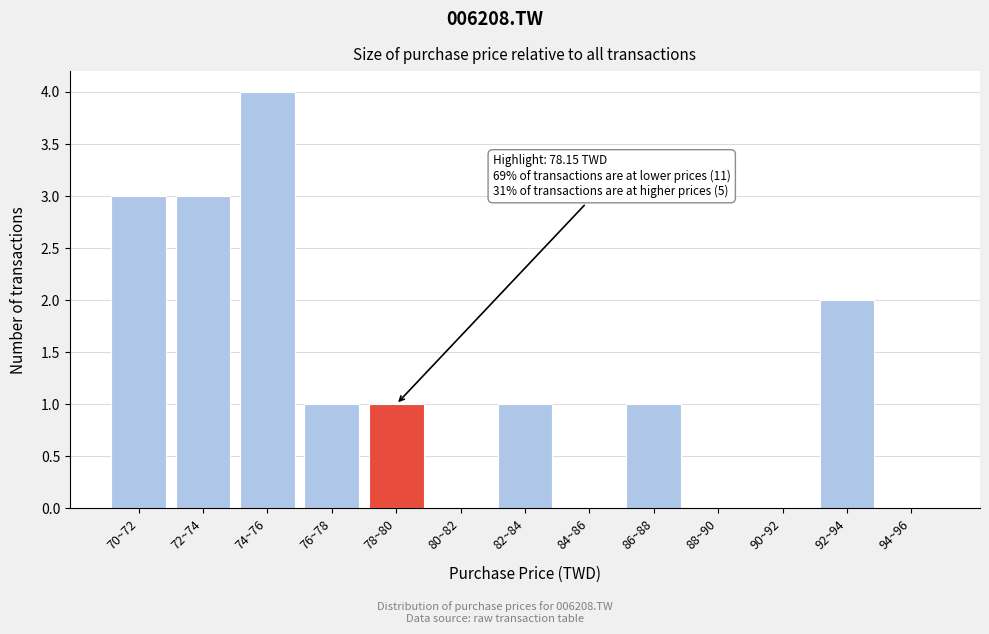

Reading left to right, list all the values displayed in this chart.

70~72=3	72~74=3	74~76=4	76~78=1	78~80=1	80~82=0	82~84=1	84~86=0	86~88=1	88~90=0	90~92=0	92~94=2	94~96=0